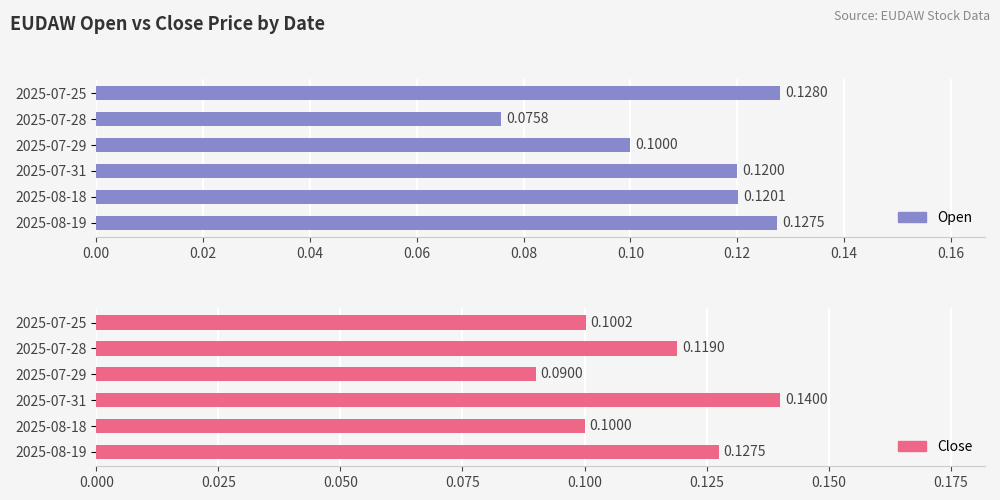

Are the bars horizontal?

Yes